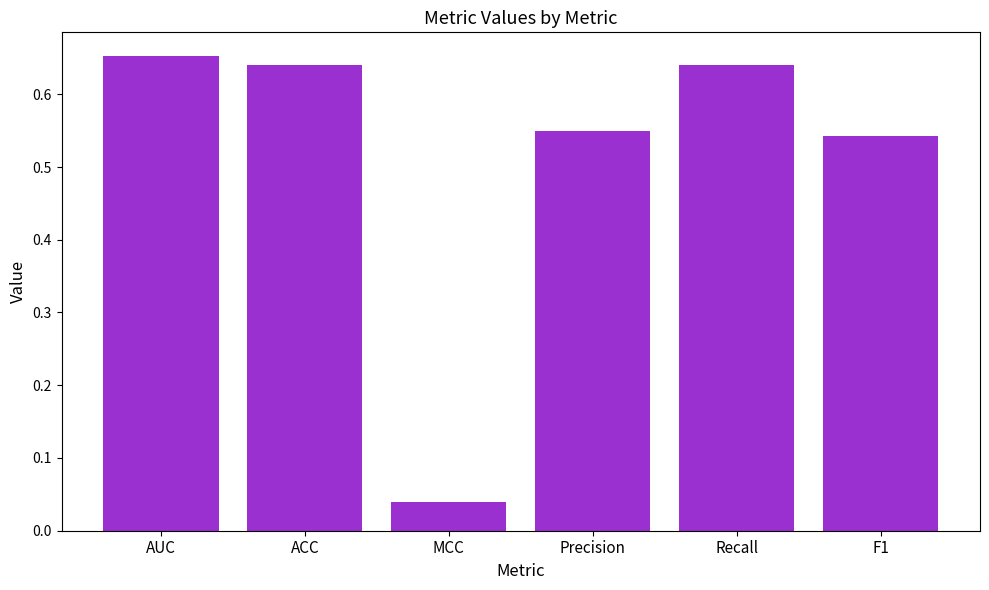

Which has a higher value, ACC or AUC?

AUC